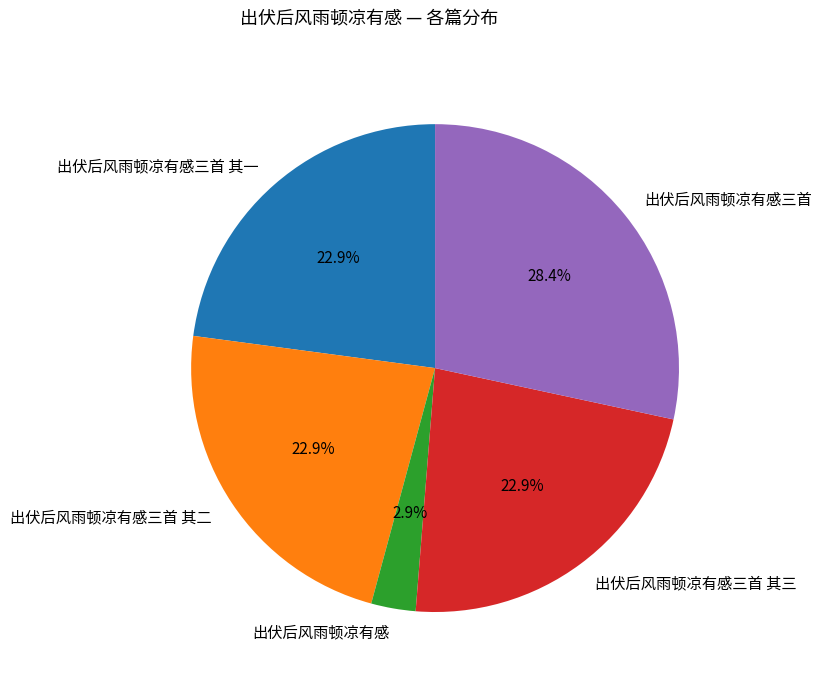

What is the smallest slice in the pie chart?

出伏后风雨顿凉有感